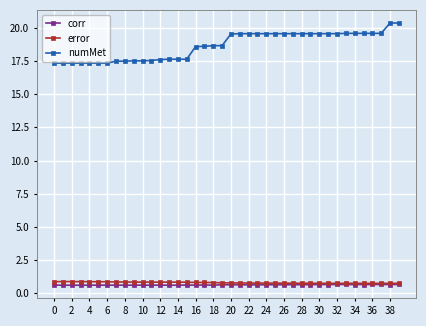

At how many categories does at least one series exceed 17?

40